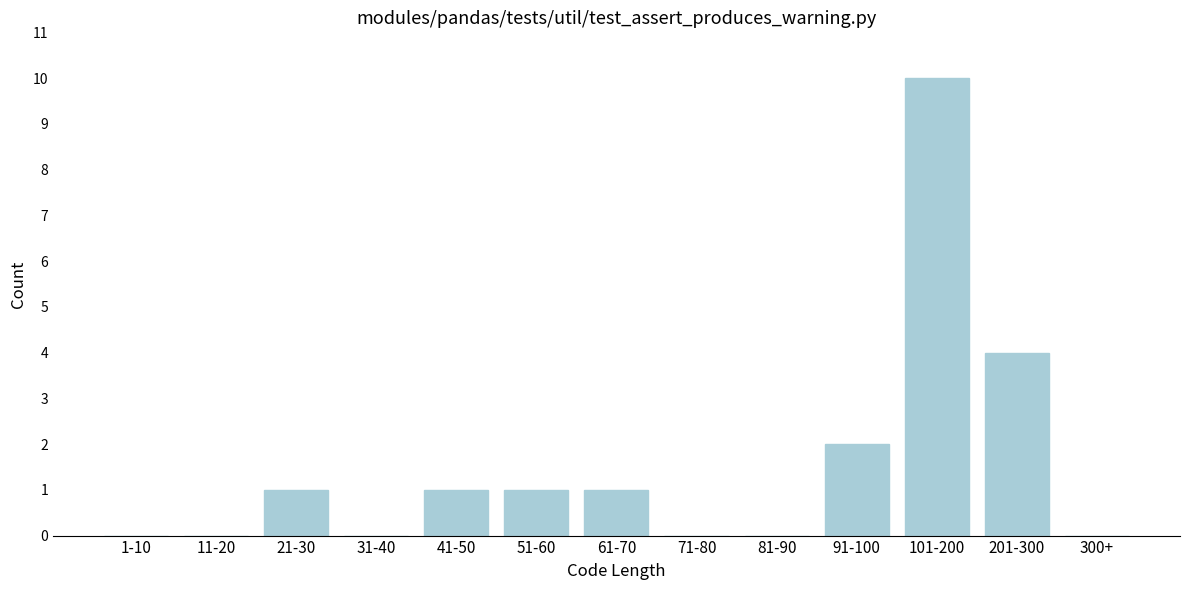

Reading left to right, what are all the values shown in this chart?

1-10=0	11-20=0	21-30=1	31-40=0	41-50=1	51-60=1	61-70=1	71-80=0	81-90=0	91-100=2	101-200=10	201-300=4	300+=0